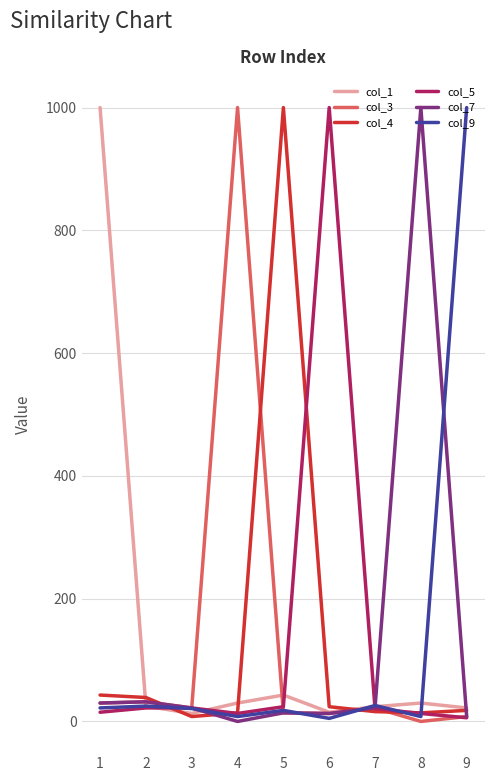

The value of col_5 at 3 is 22. True or false?

True